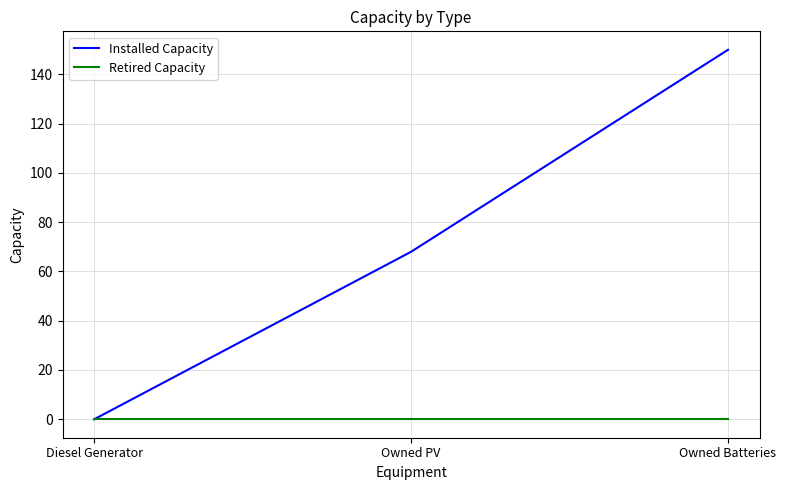

Rank the series at Owned Batteries from lowest to highest value.

Retired Capacity, Installed Capacity